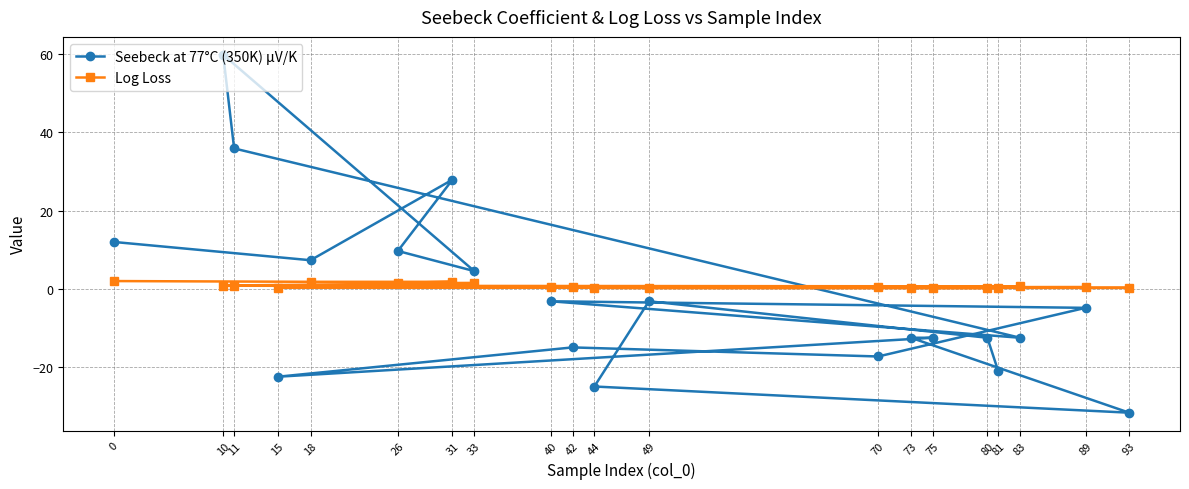

What is the lowest value of the Seebeck at 77°C (350K) µV/K series?

-31.7